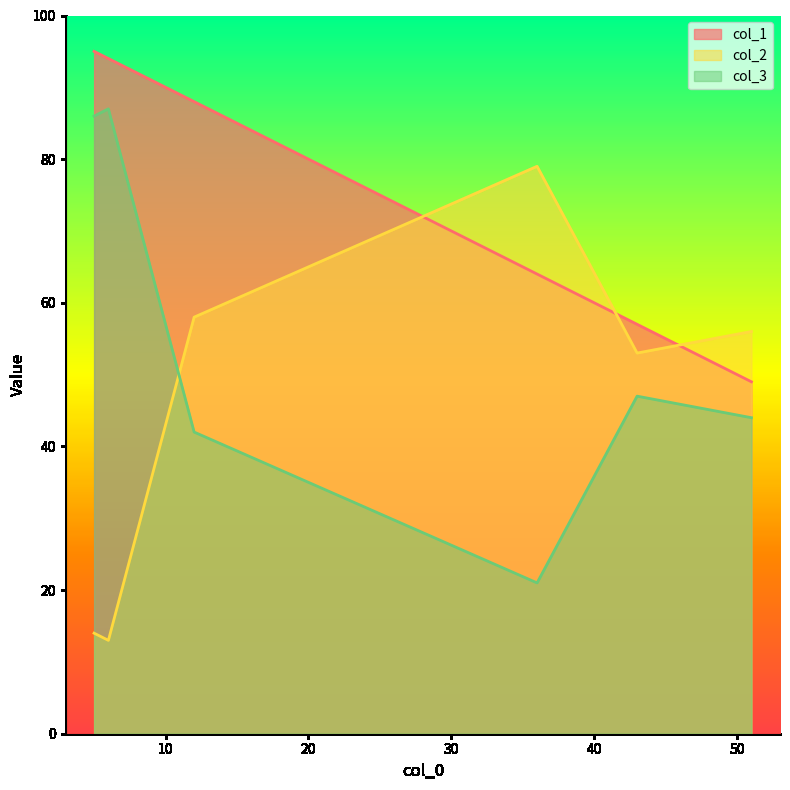

True or false: col_2 has a value of 53 at 43.

True